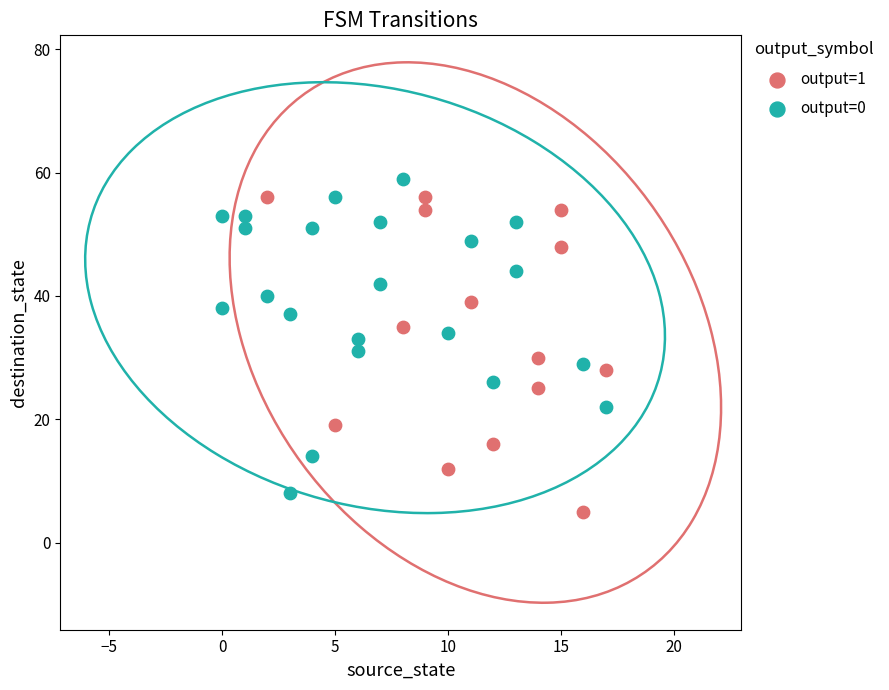

What are all the series names shown in the legend?

output=1, output=0